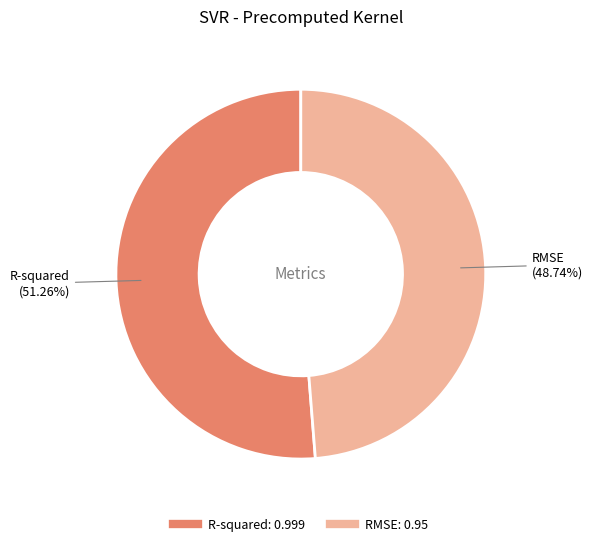

Is there a majority slice in this chart?

Yes